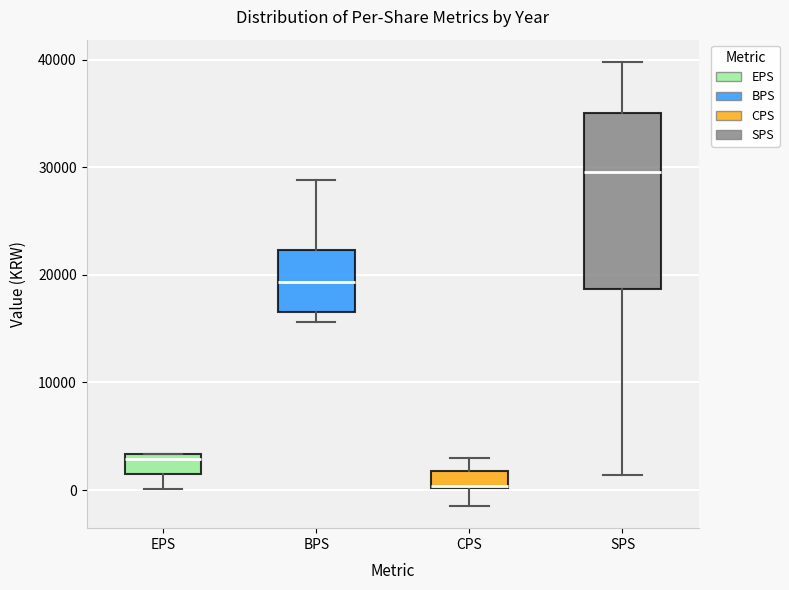

Comparing the boxes themselves (not the whiskers), which one is the tallest?

SPS